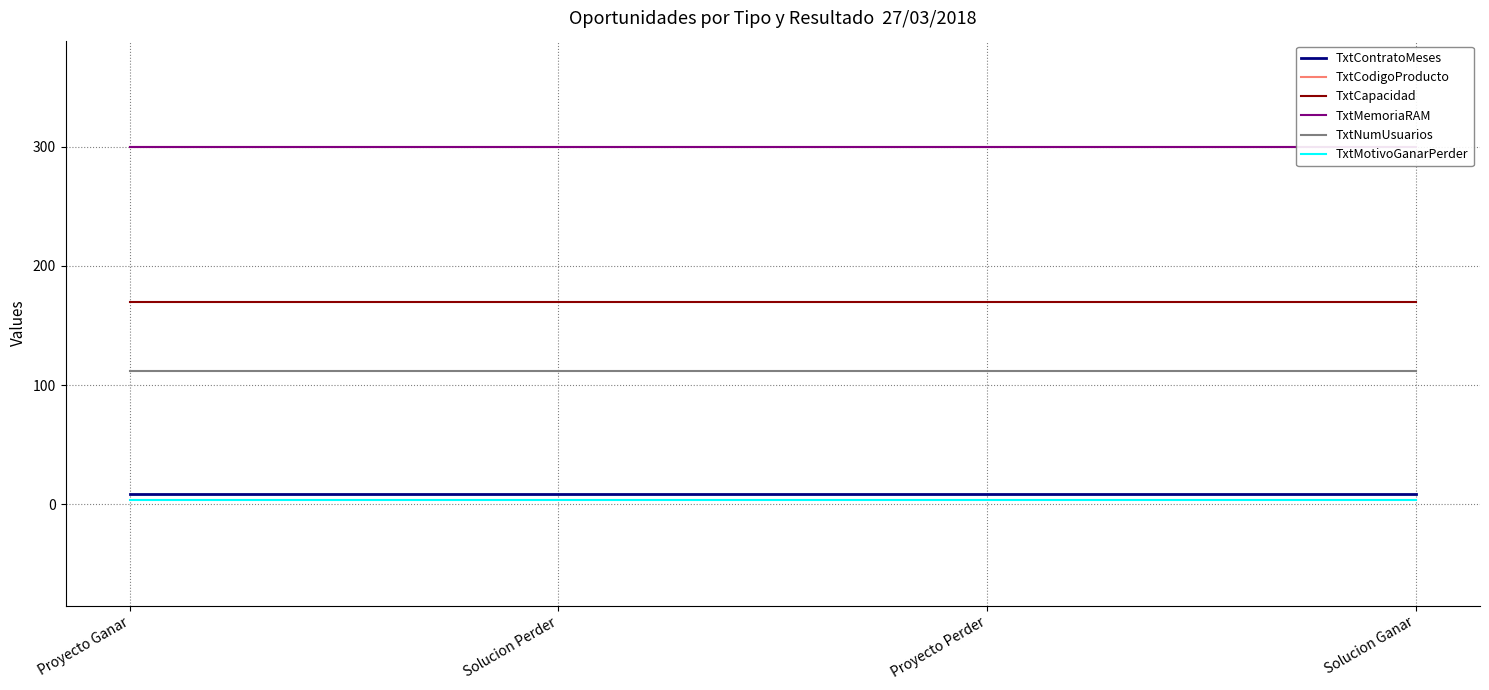

What is the smallest value displayed?

4